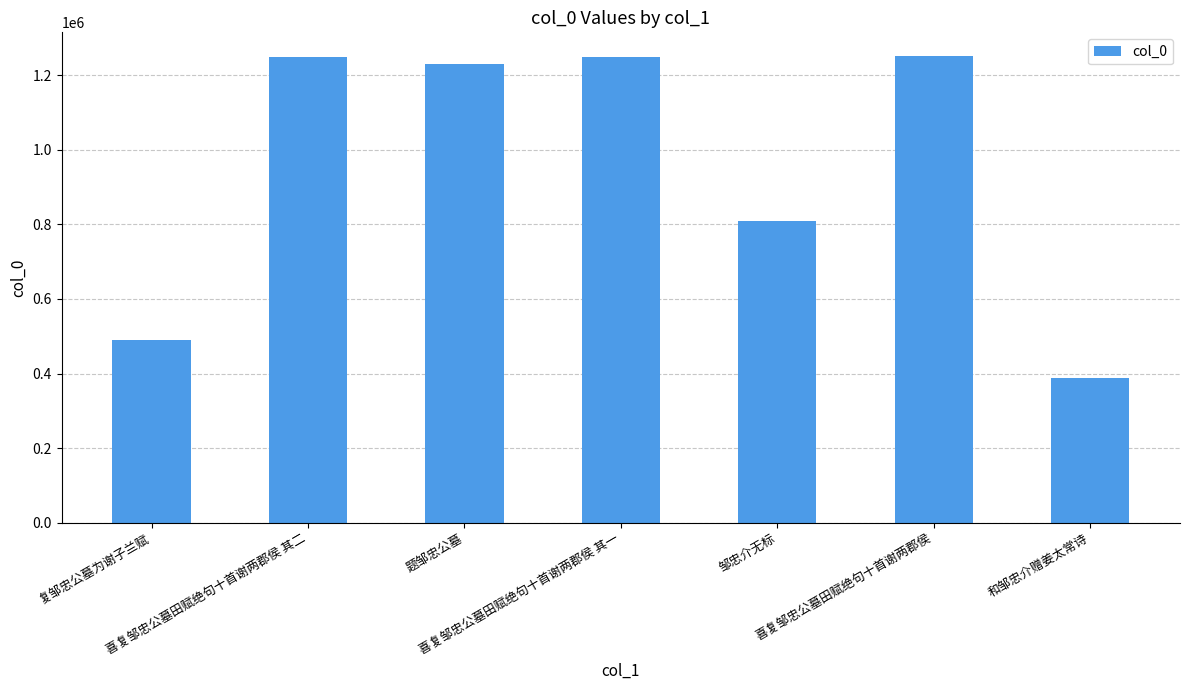

What is the label of the 3rd bar from the left?

题邹忠公墓